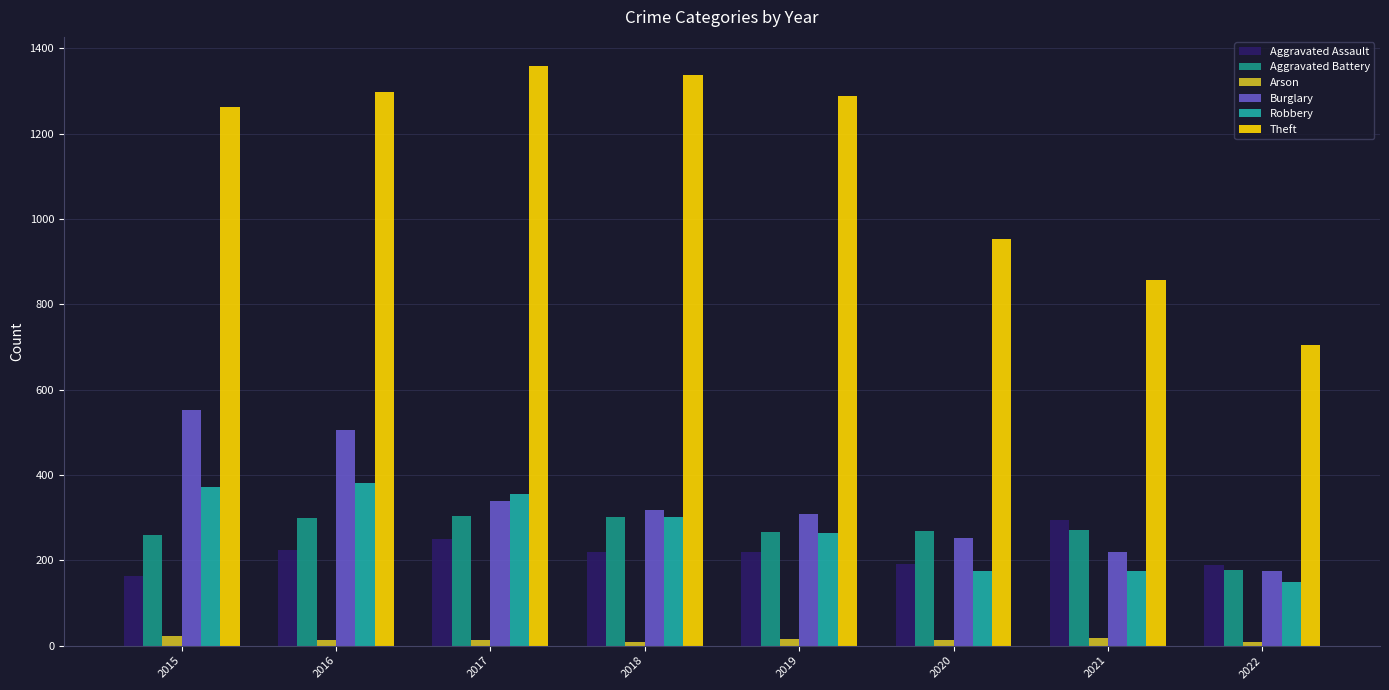

How many series are shown in this chart?

6